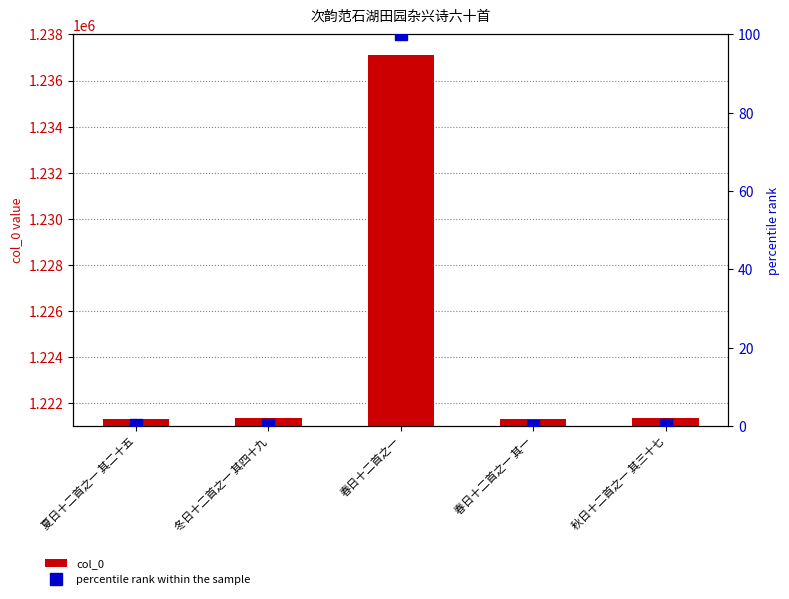

What value does the col_0 series have at 春日十二首之一?

1237087.0